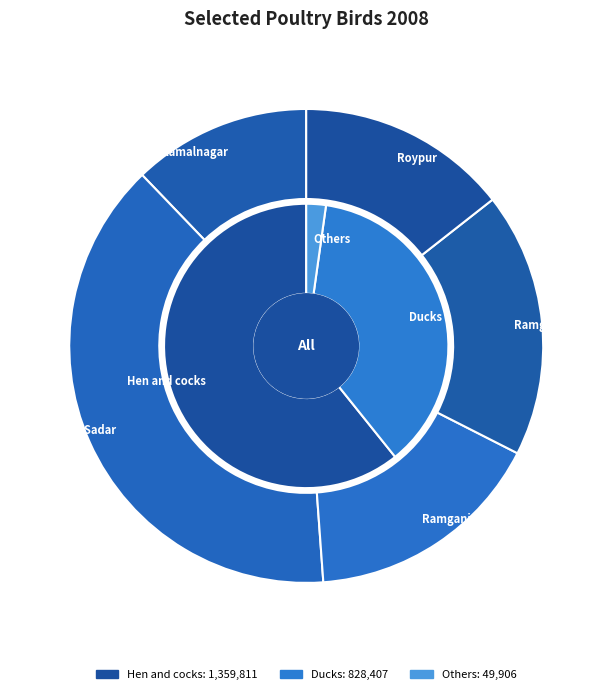

Is there any slice that represents more than half of the pie?

No